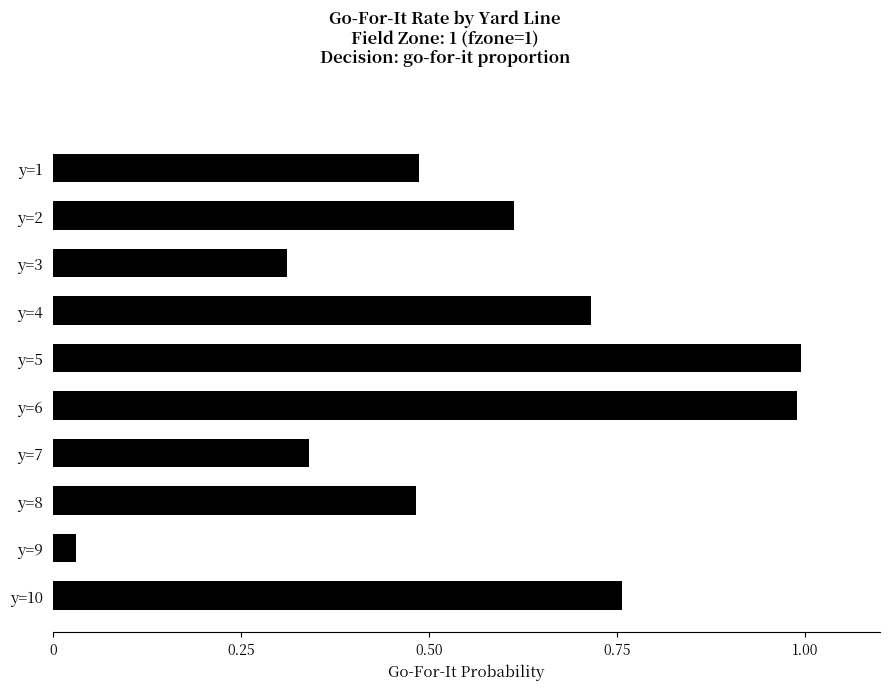

True or false: the data shows 0.3 at y=4.

False